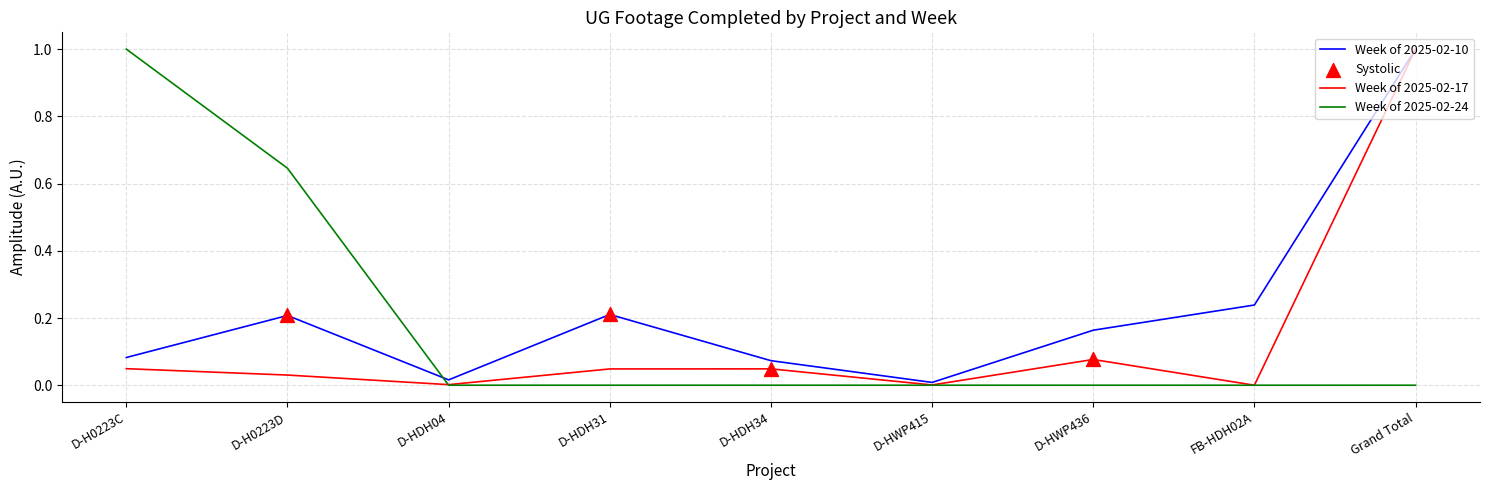

At which category is the sum across all series the highest?

Grand Total